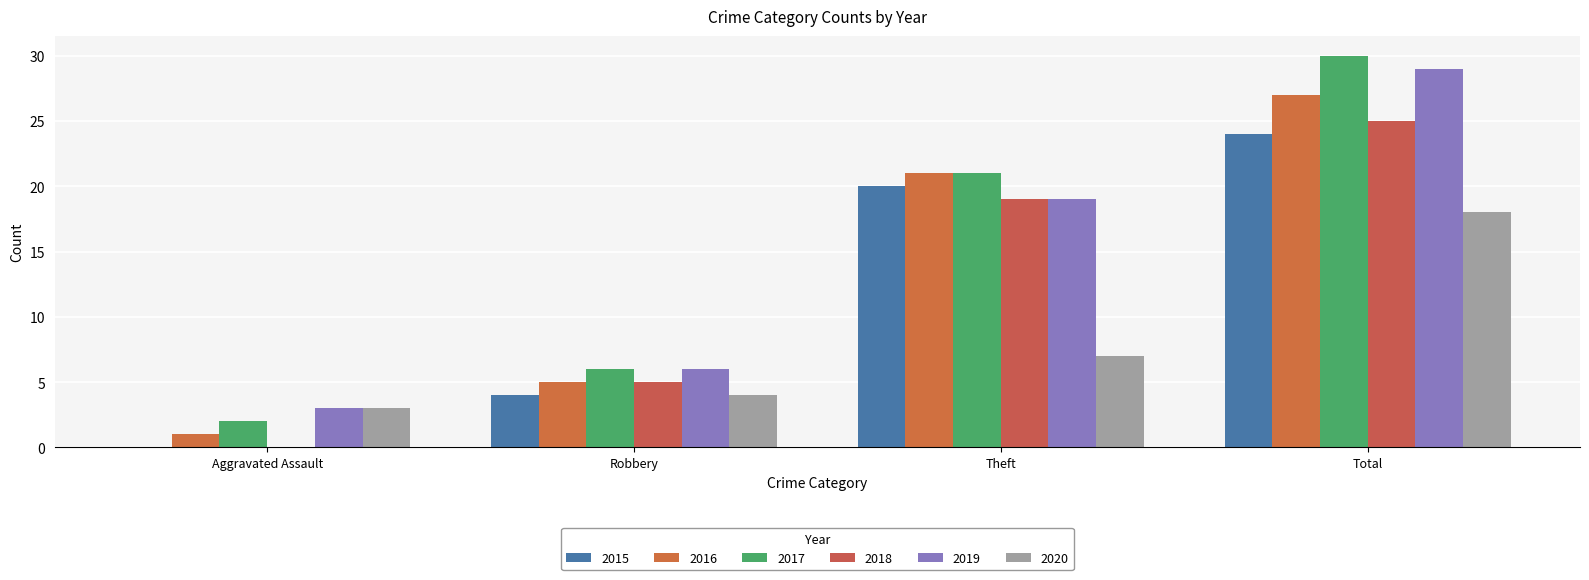

Which series has the largest total across all categories?

2017